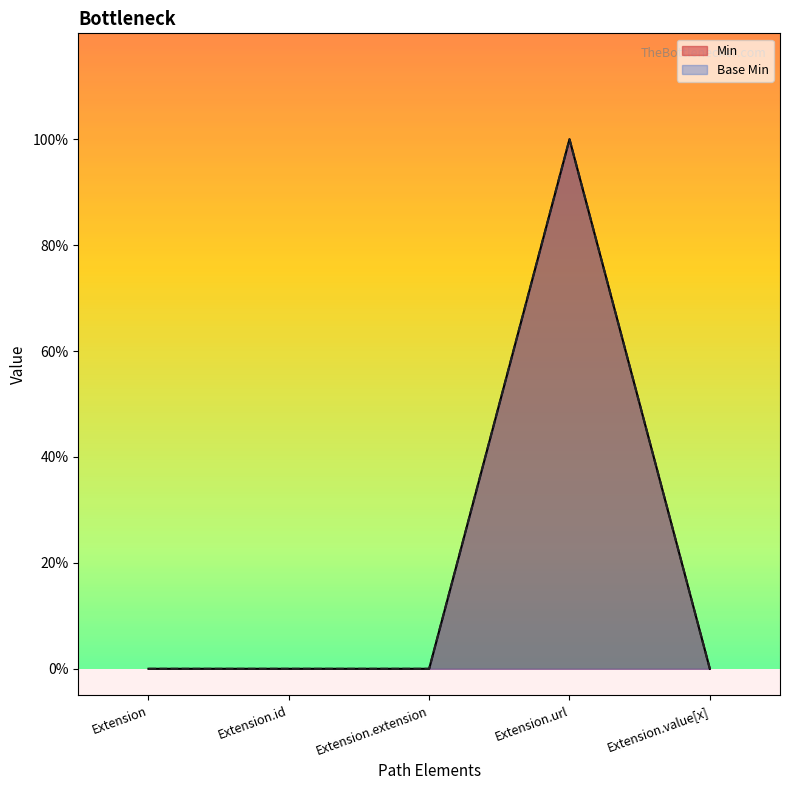

At which category is the sum across all series the highest?

Extension.url